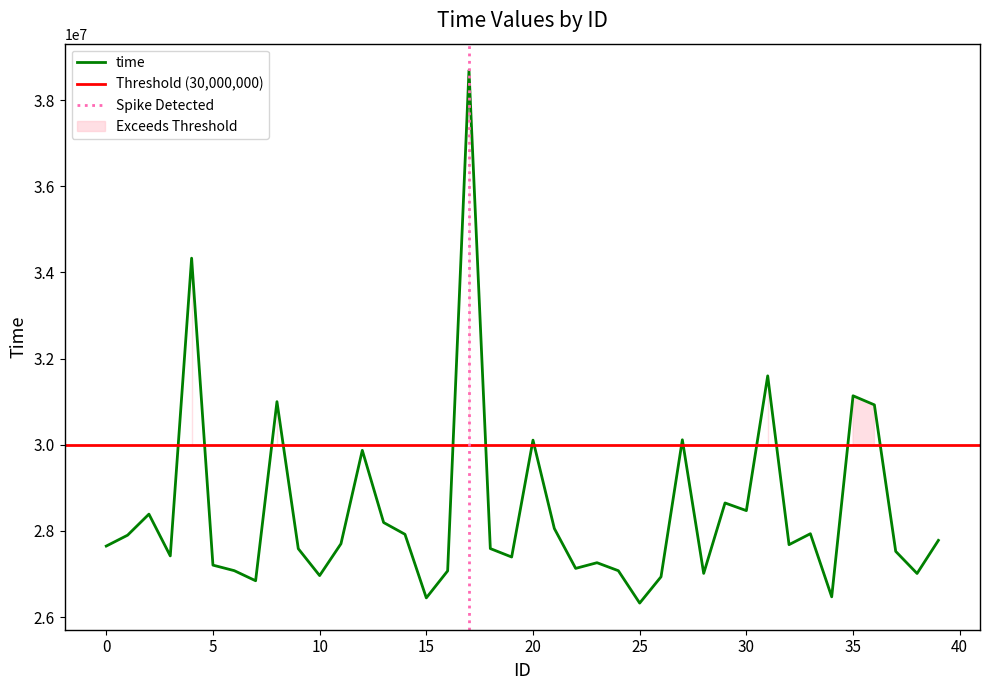

What is the sum of the values at 18 and 25?

53913798